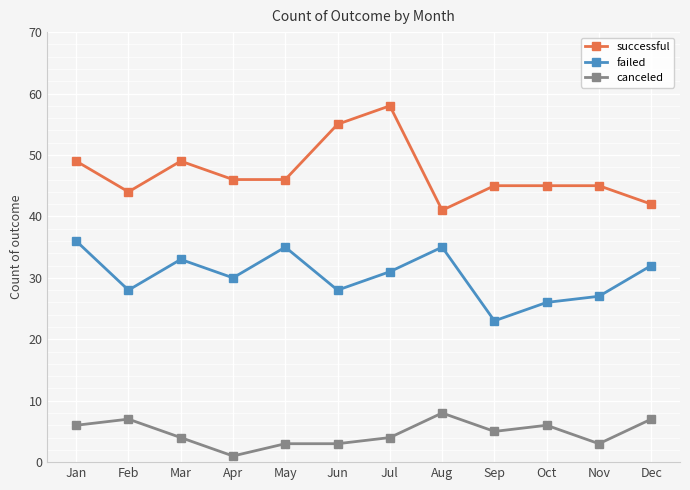

True or false: canceled and successful intersect in this chart.

False